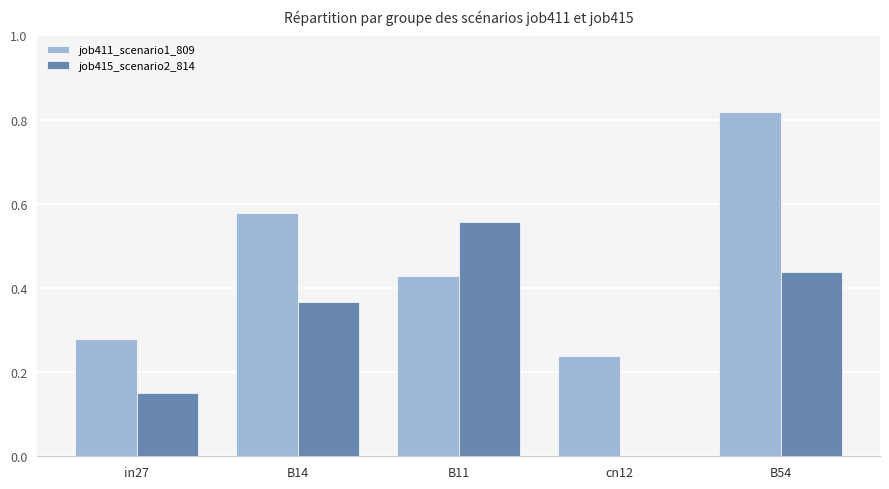

Which series has the largest total across all categories?

job411_scenario1_809